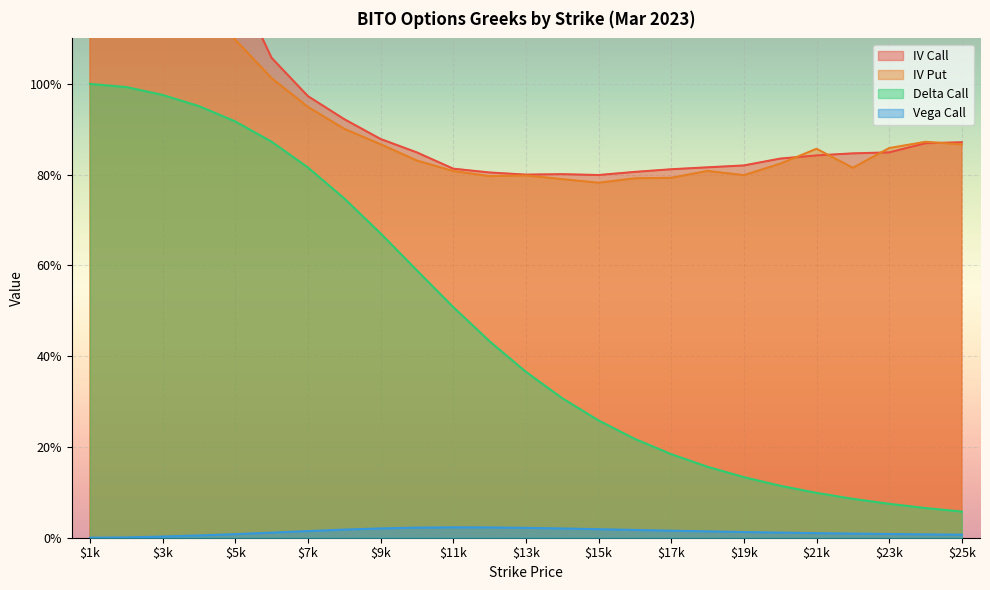

How many lines are shown in the chart?

4